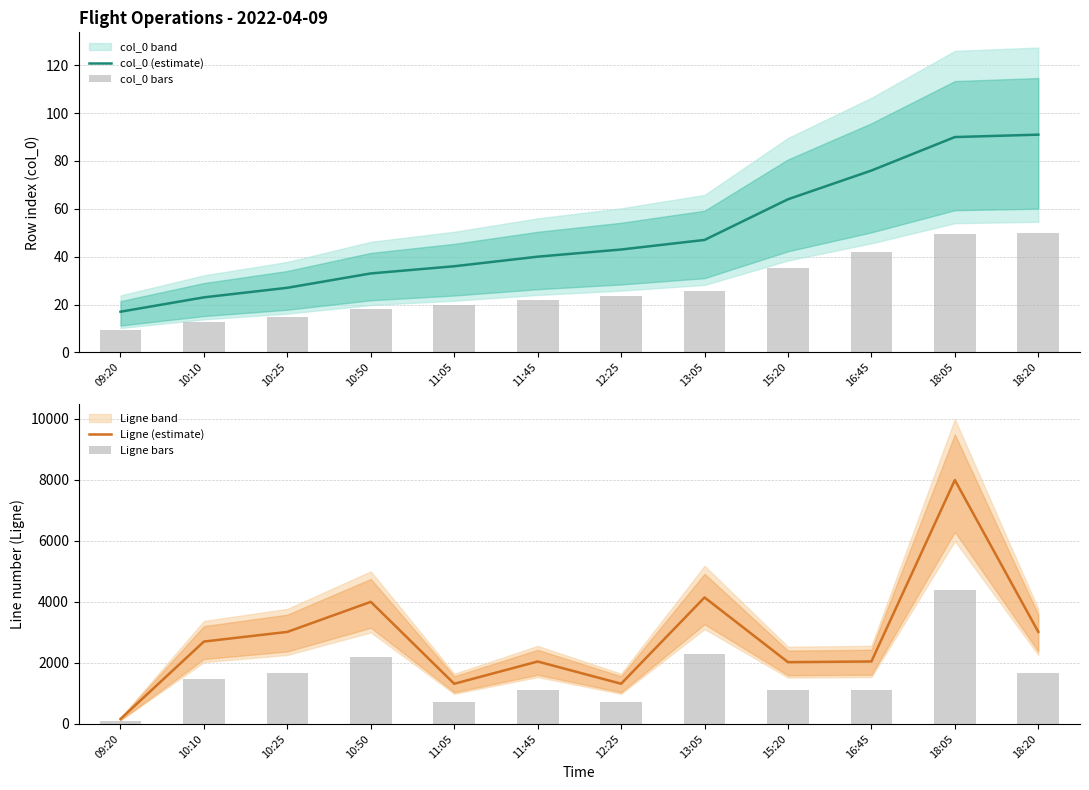

Reading left to right, transcribe all the data shown in this chart.

col_0 (estimate): 17.0	23.0	27.0	33.0	36.0	40.0	43.0	47.0	64.0	76.0	90.0	91.0
col_0 bars: 9.4	12.7	14.9	18.2	19.8	22.0	23.7	25.9	35.2	41.8	49.5	50.1
Ligne (estimate): 161.0	2700.0	3016.0	4001.0	1316.0	2046.0	1317.0	4145.0	2025.0	2047.0	7991.0	3017.0
Ligne bars: 88.6	1485.0	1658.8	2200.6	723.8	1125.3	724.4	2279.8	1113.8	1125.9	4395.1	1659.4